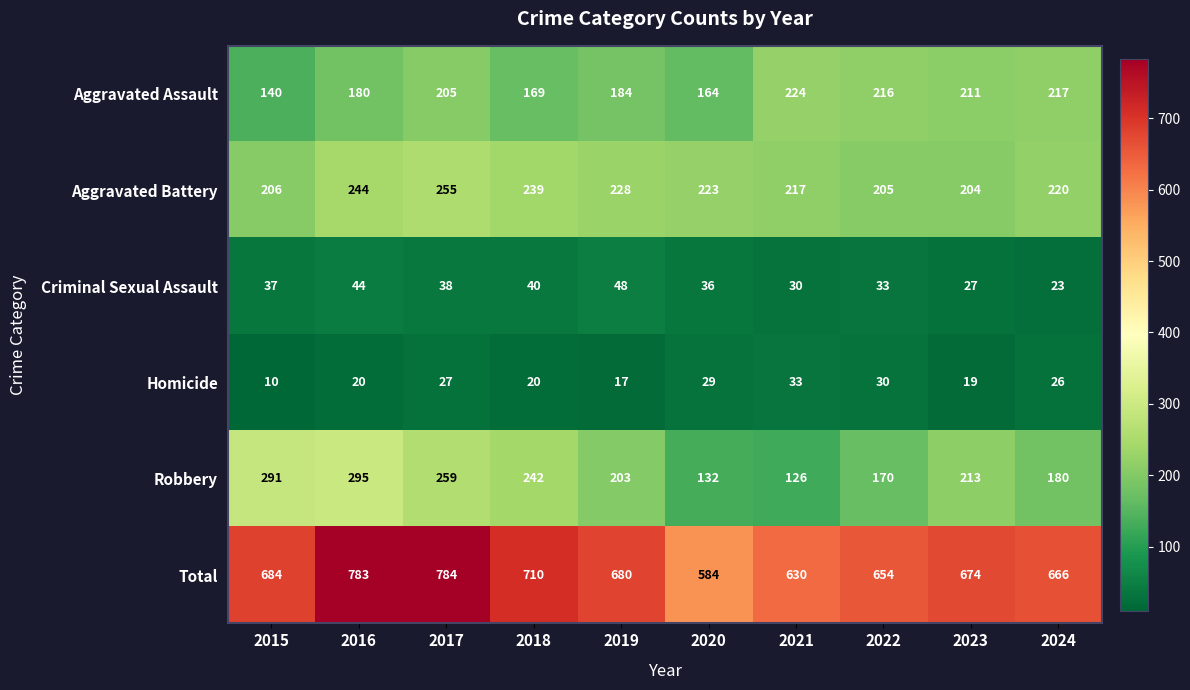

What is the maximum value for Criminal Sexual Assault?

48